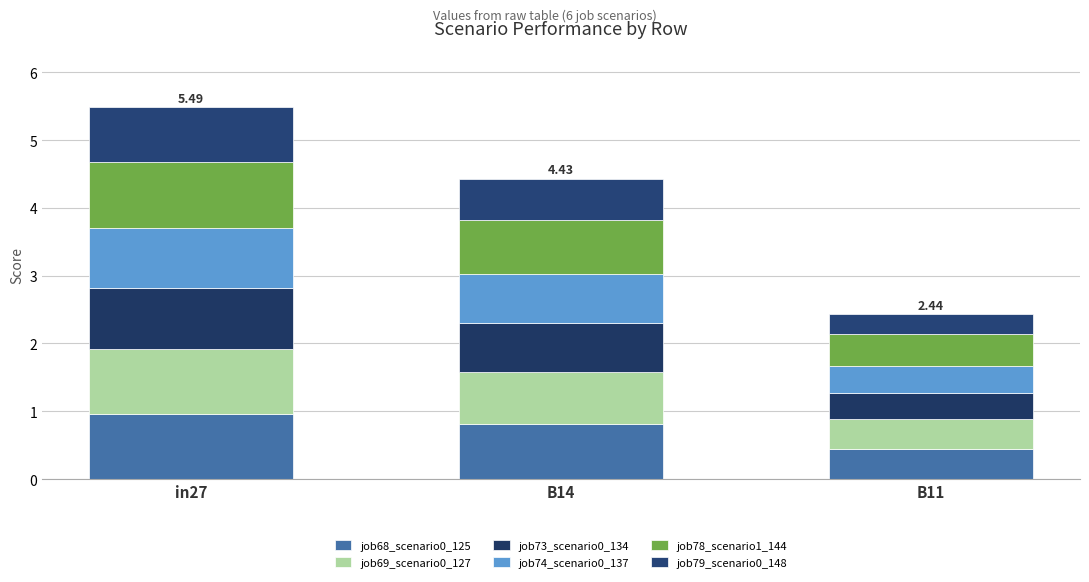

The value of job73_scenario0_134 at B14 is 0.7. True or false?

True